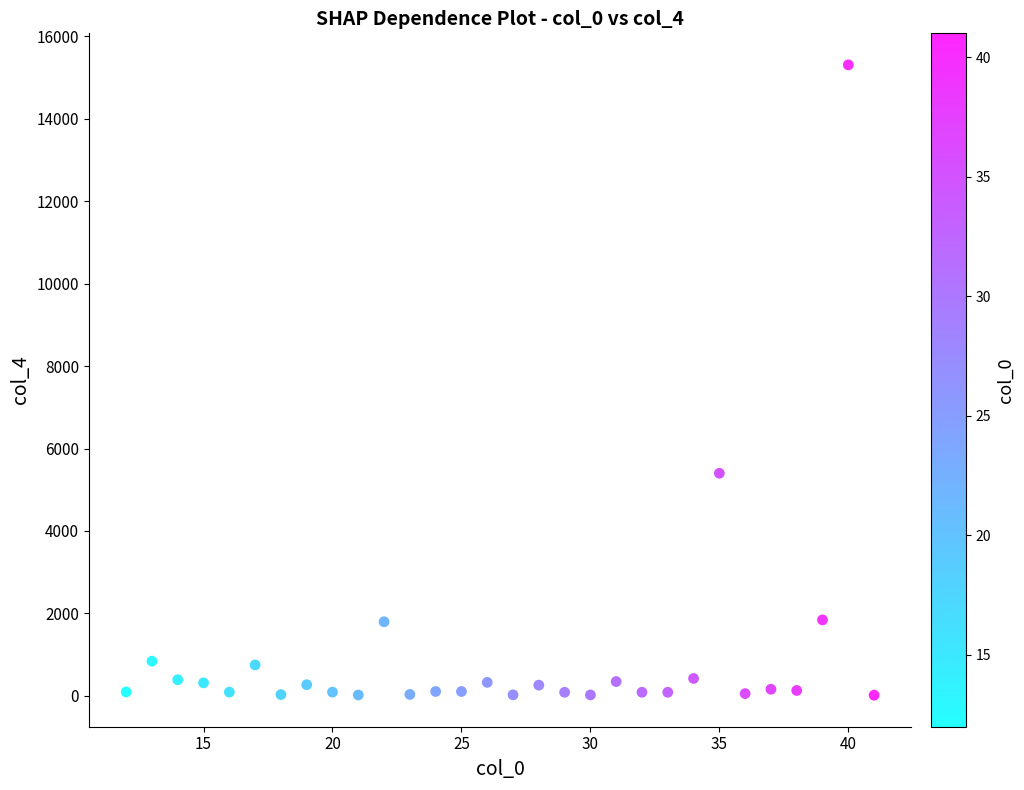

What Y value in the scatter plot is closest to 7662?

5400